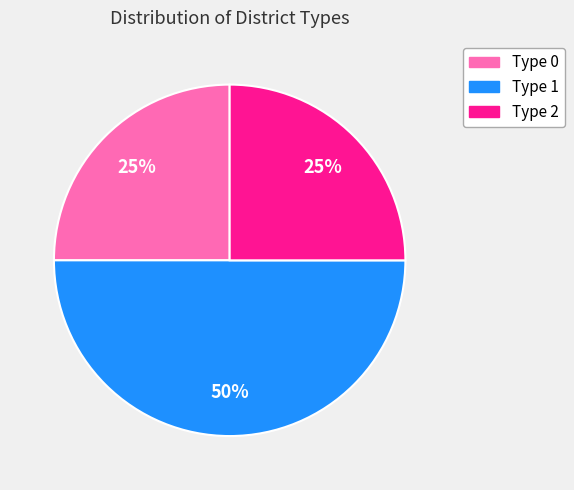

To the nearest percent, what is the average slice percentage?

33%